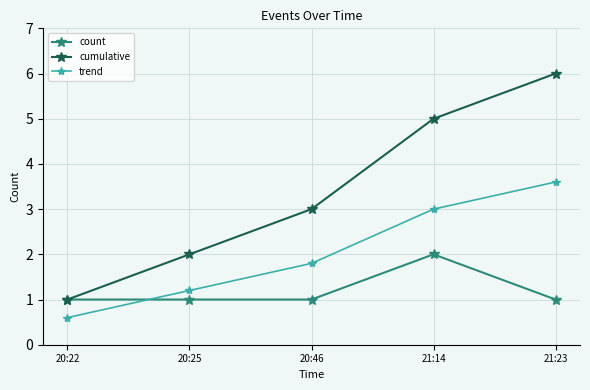

At 20:25, list the series in order from smallest to largest.

count, trend, cumulative